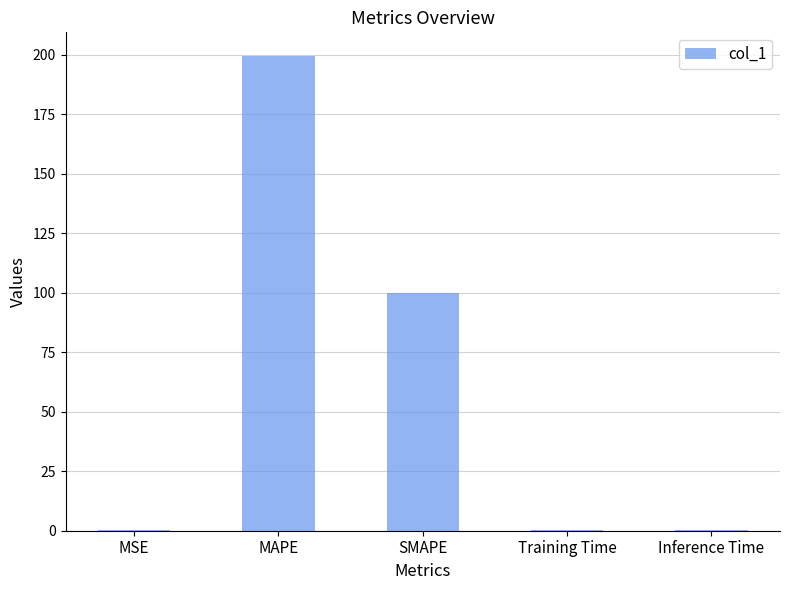

What is the difference between the values at Inference Time and MAPE?

199.4